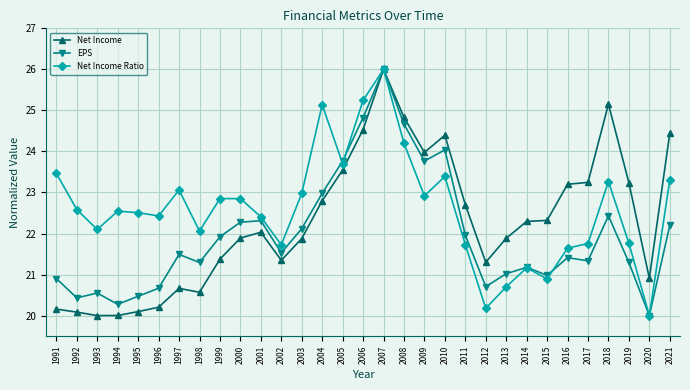

At which category does Net Income Ratio reach its first local valley?

1993